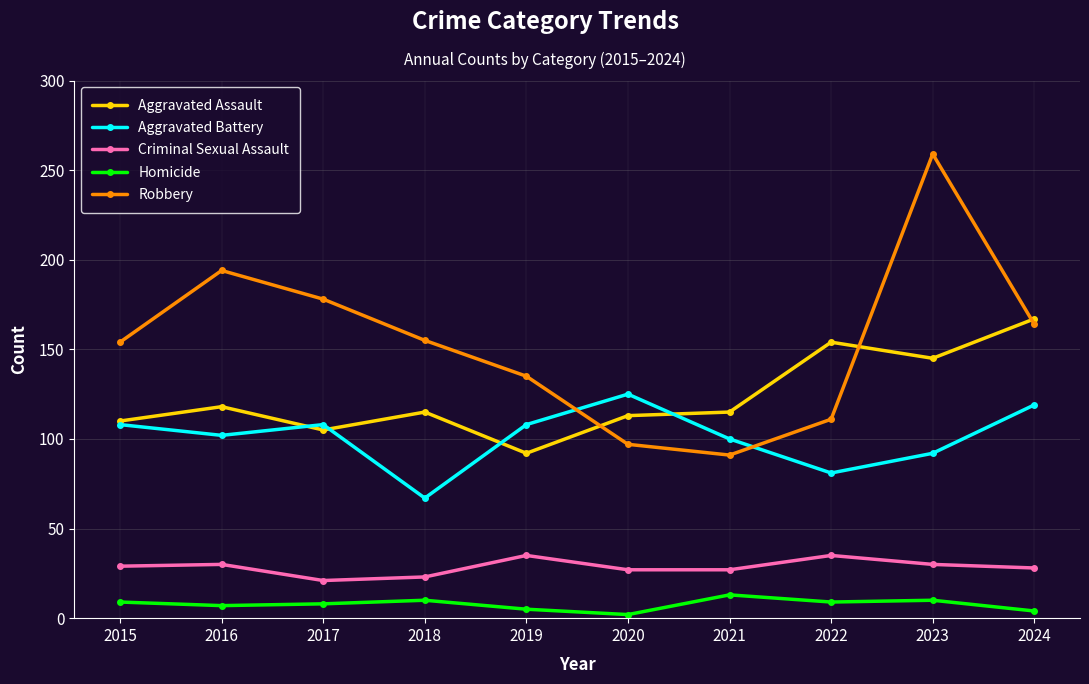

What is the difference between the second highest and second lowest values in the Homicide series?

6